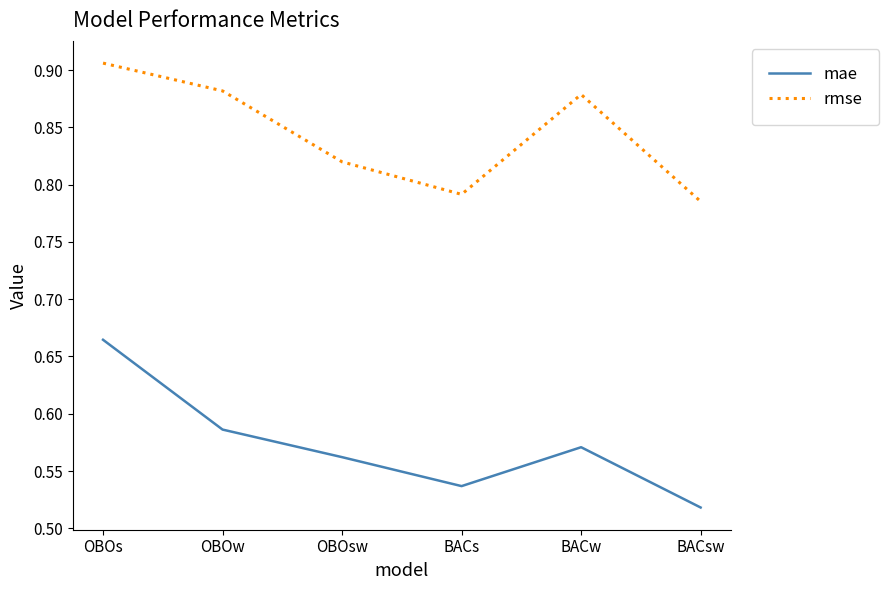

What is the difference between the highest and lowest values at BACw?

0.3